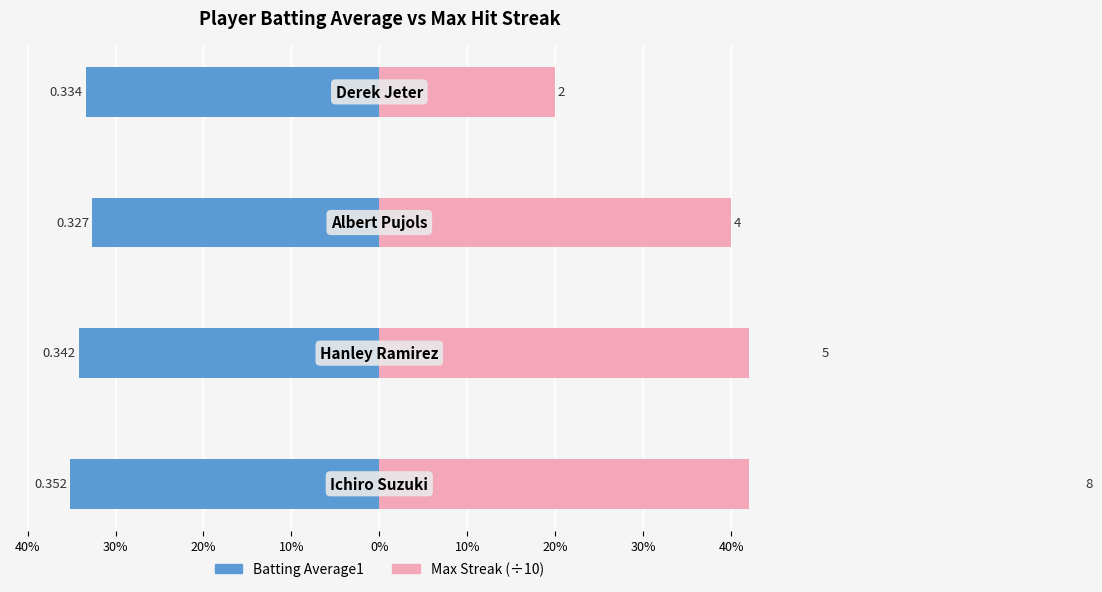

How many Max Streak (÷10) values are between 0 and 1?

4